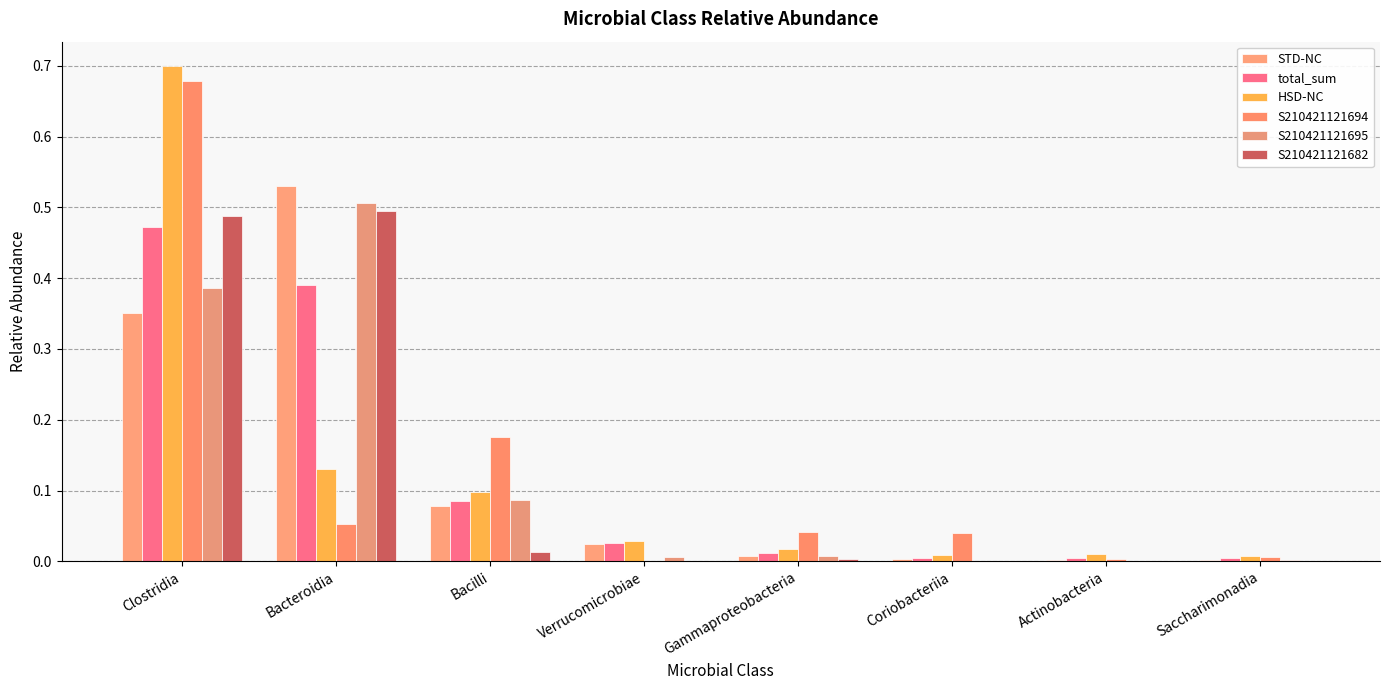

Rank the series by their maximum value, from highest to lowest.

HSD-NC, S210421121694, STD-NC, S210421121695, S210421121682, total_sum